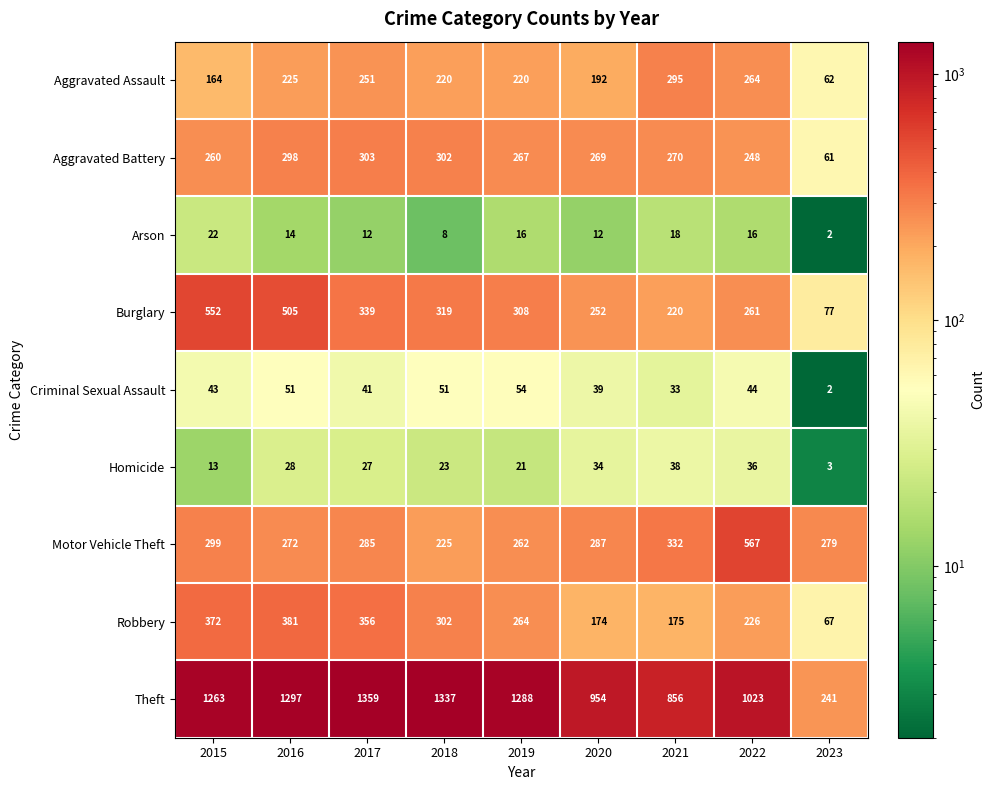

True or false: Criminal Sexual Assault has a value of 2 at 2023.

True